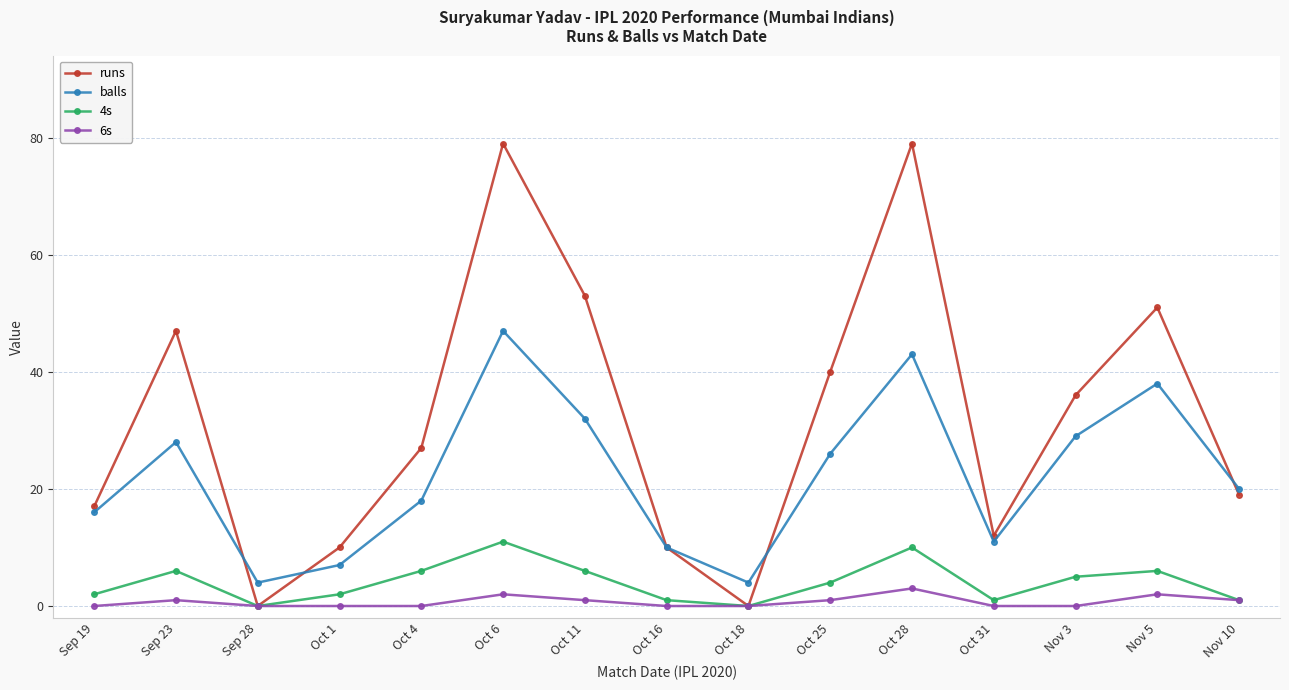

Reading left to right, transcribe all the data shown in this chart.

runs: 17	47	0	10	27	79	53	10	0	40	79	12	36	51	19
balls: 16	28	4	7	18	47	32	10	4	26	43	11	29	38	20
4s: 2	6	0	2	6	11	6	1	0	4	10	1	5	6	1
6s: 0	1	0	0	0	2	1	0	0	1	3	0	0	2	1